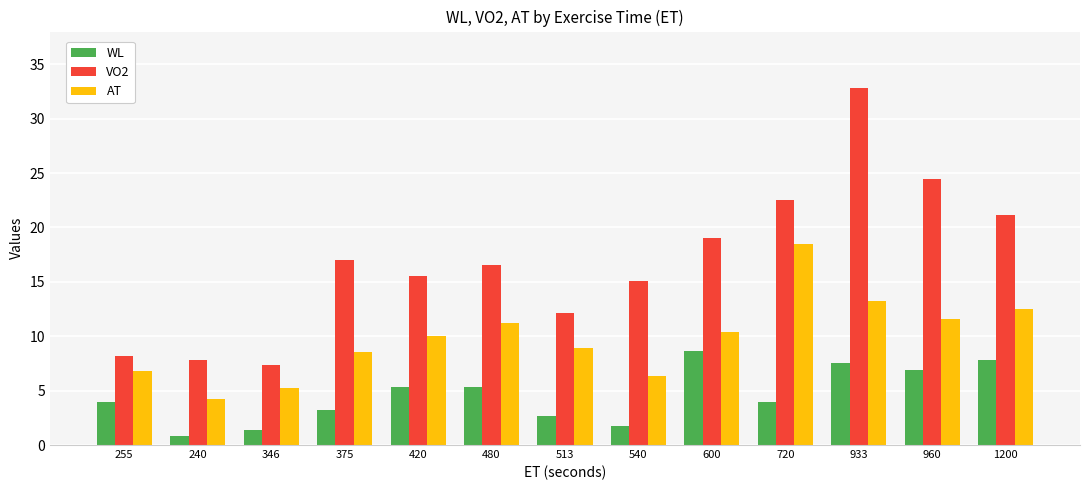

Which series has the largest total across all categories?

VO2